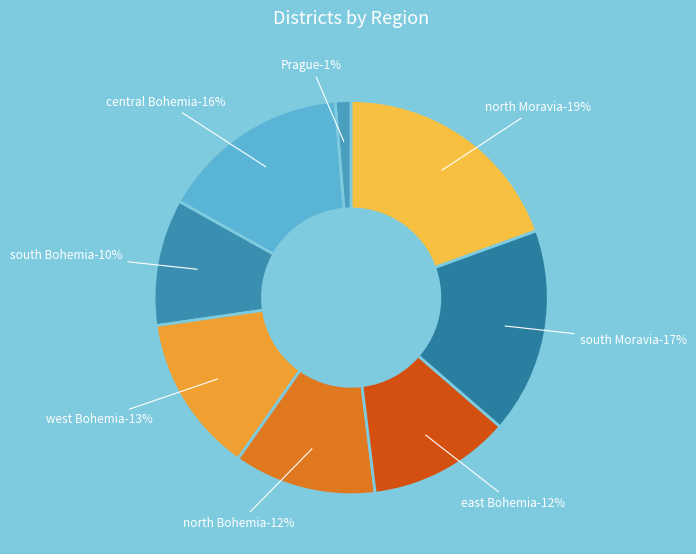

To the nearest percent, what is the combined percentage of south Bohemia and north Bohemia?

22%